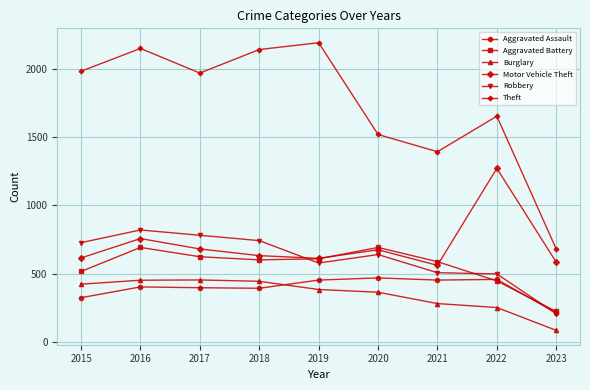

What is the spread (max minus min) of values at 2020?

1155